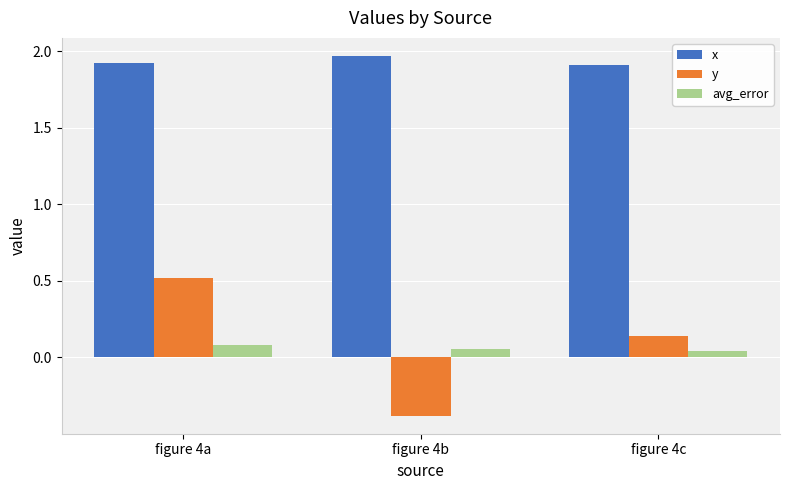

How many bars are there in total?

9